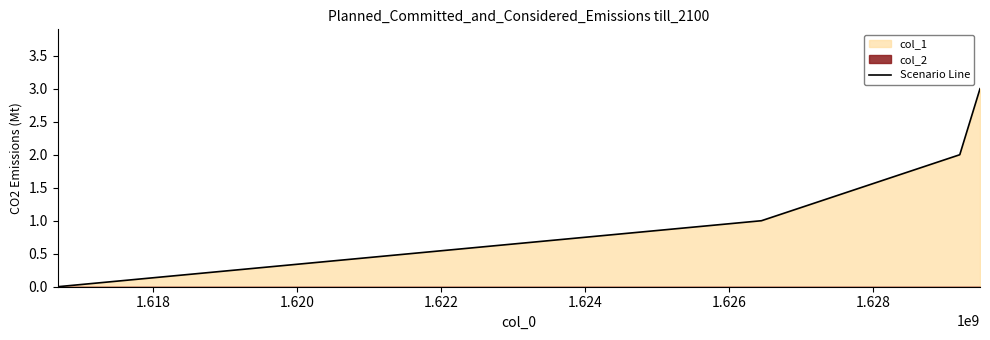

How many values are between 1 and 3?

3